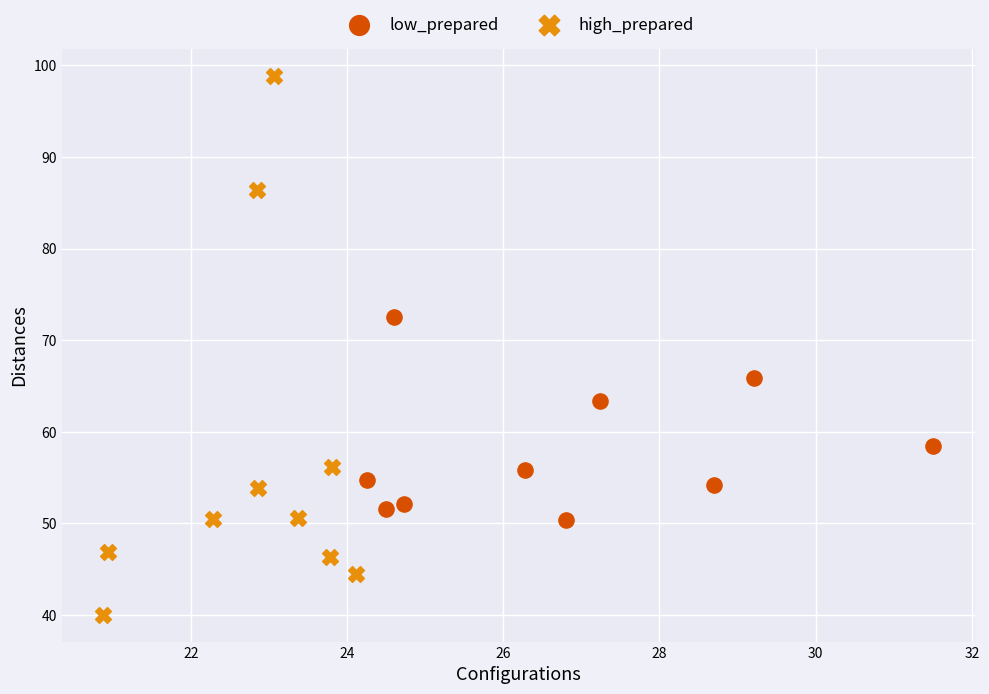

Which series contains the highest Y value?

high_prepared